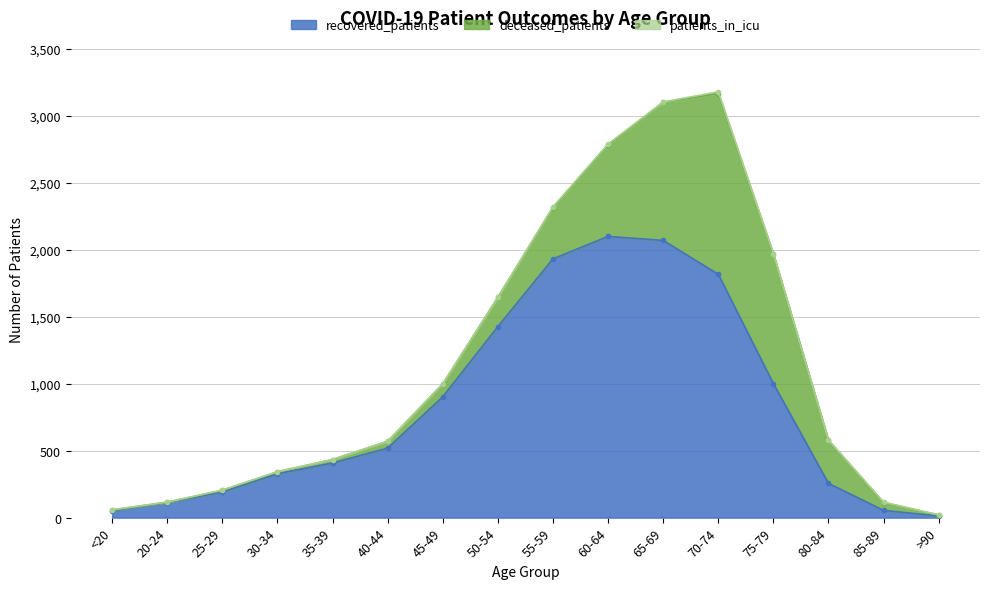

What is the difference between the second highest and minimum values in the deceased_patients series?

1029